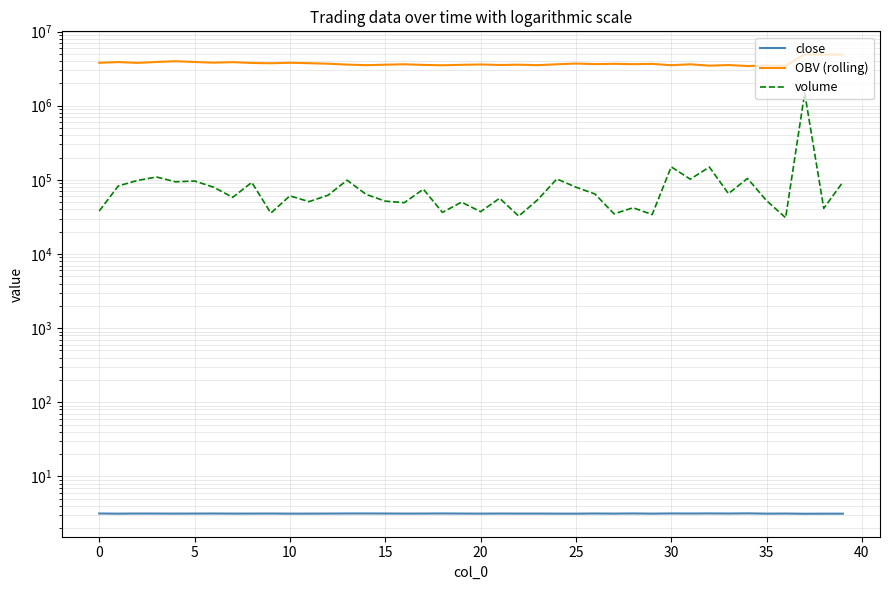

What is the difference between the second highest and second lowest values in the volume series?

117344.2